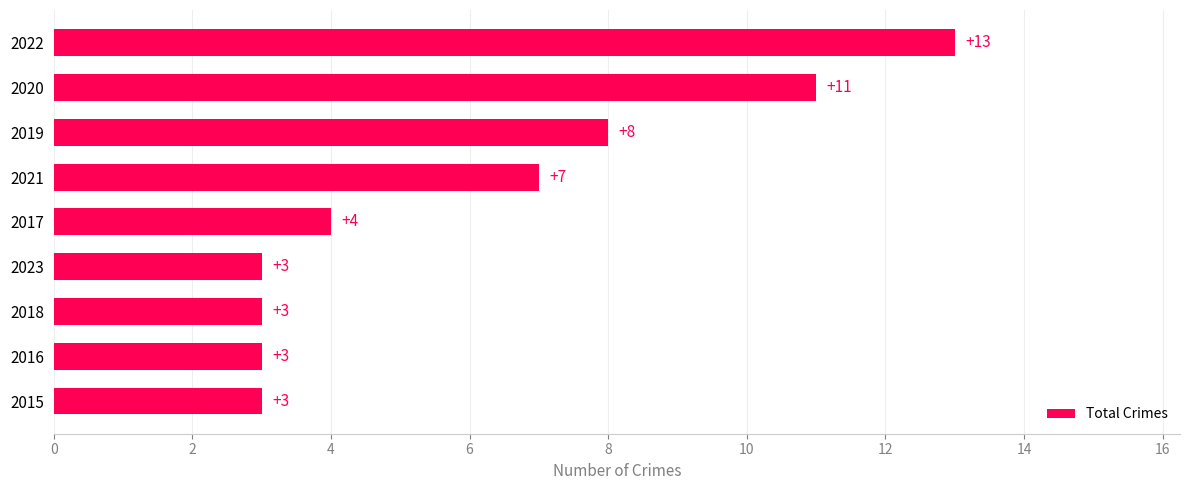

At which category does the chart reach its peak across all series?

2022